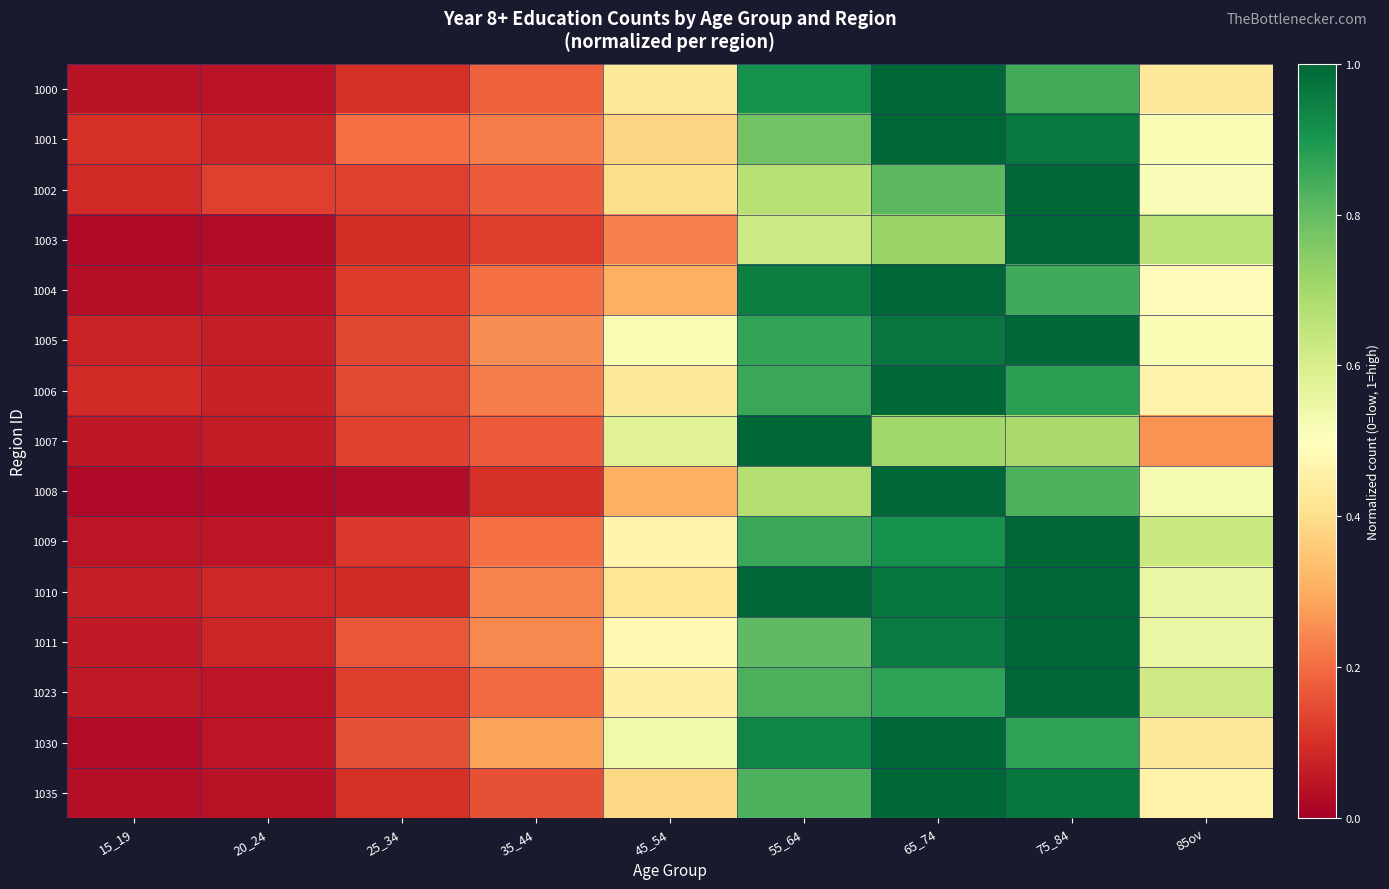

Rank the series by their maximum value, from highest to lowest.

1030, 1000, 1023, 1035, 1009, 1001, 1011, 1007, 1003, 1006, 1010, 1005, 1008, 1004, 1002